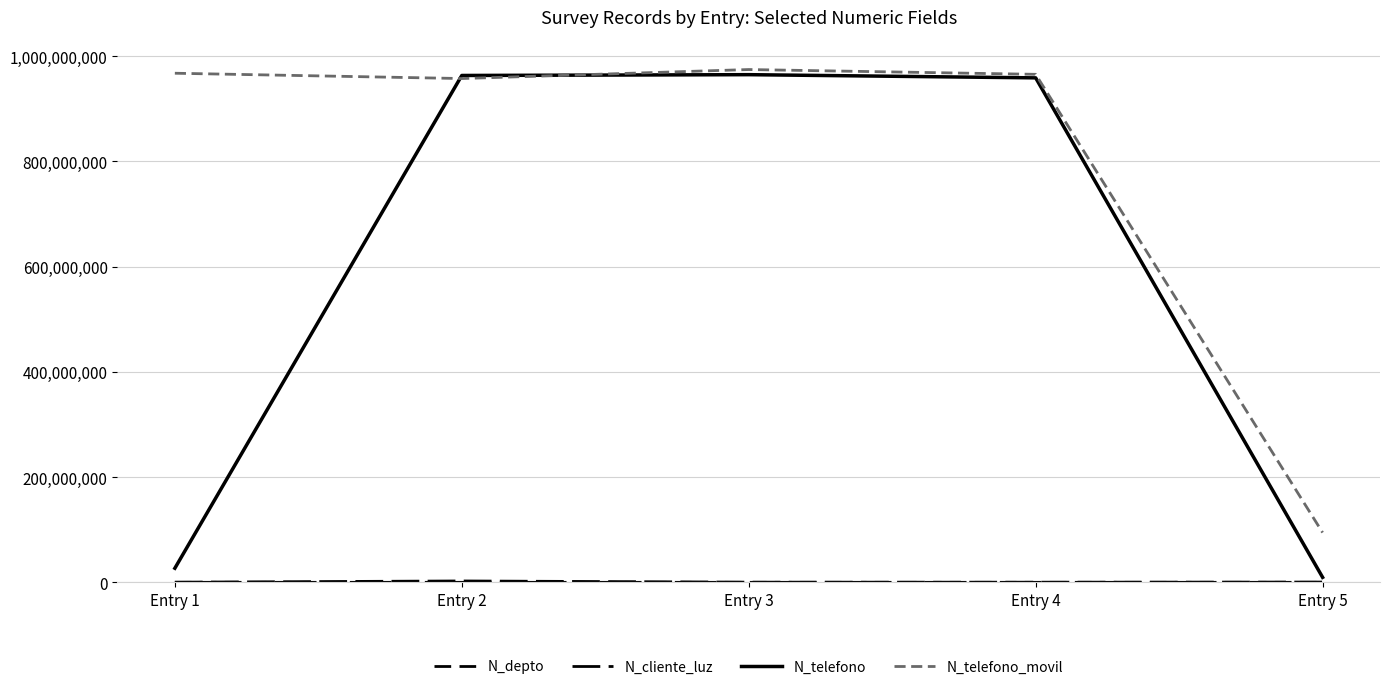

How many lines are shown in the chart?

4